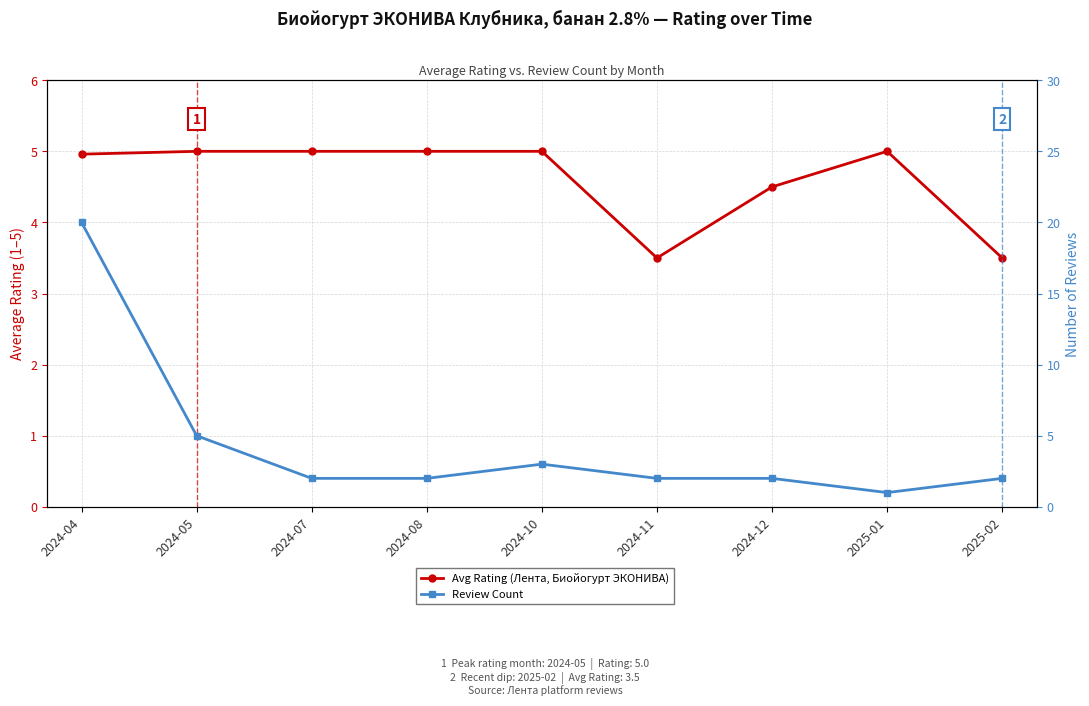

How many lines are shown in the chart?

2